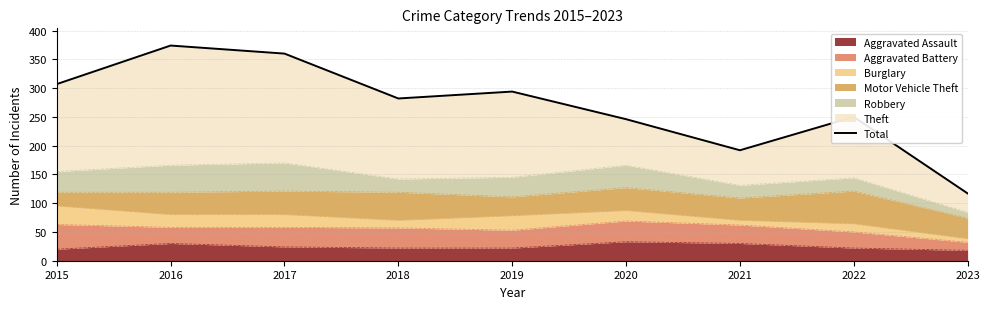

The value at 2022 is 250. True or false?

True